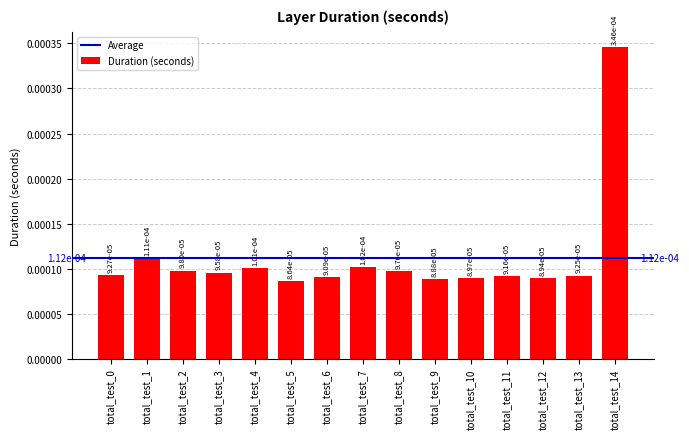

Does the chart contain stacked bars?

No